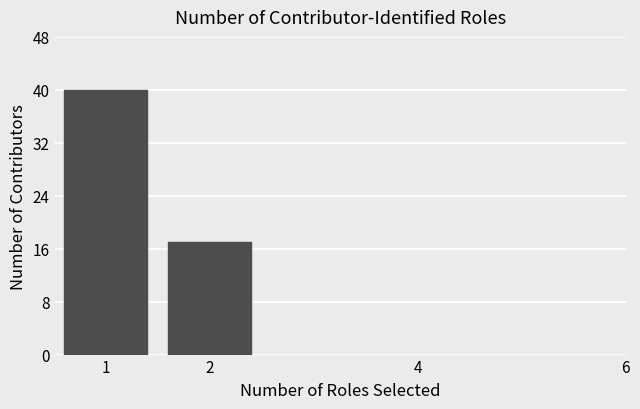

Reading left to right, list all the values displayed in this chart.

40	17